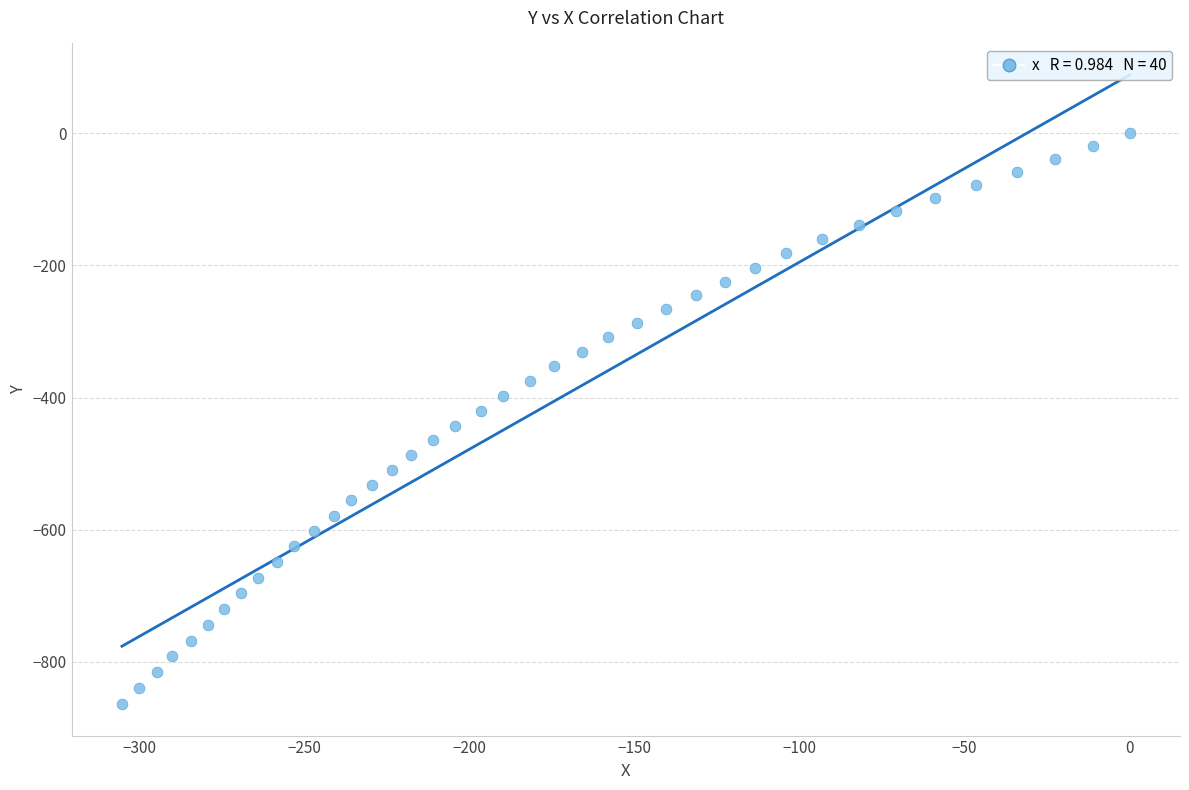

What is the range of Y values (max minus min)?

864.1